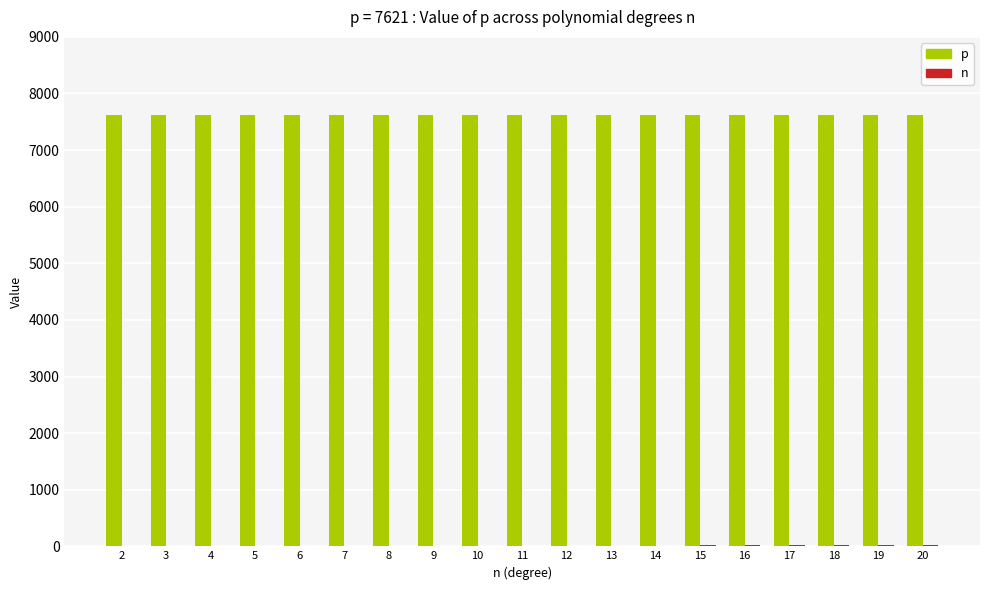

The value of p at 14 is 11085. True or false?

False